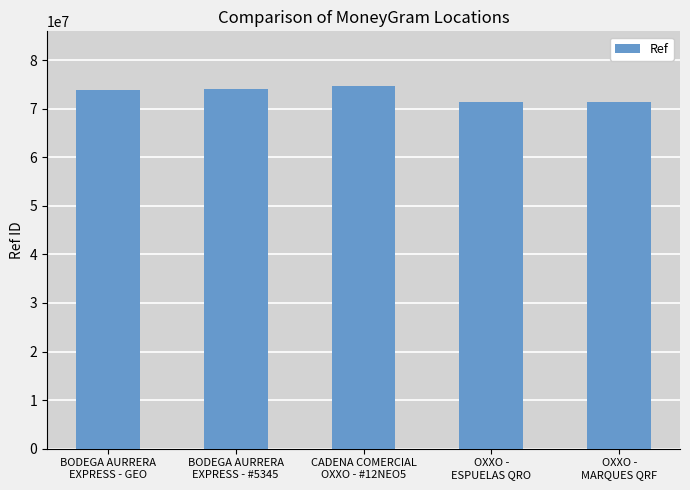

What is the difference between the maximum and minimum values?

3366876